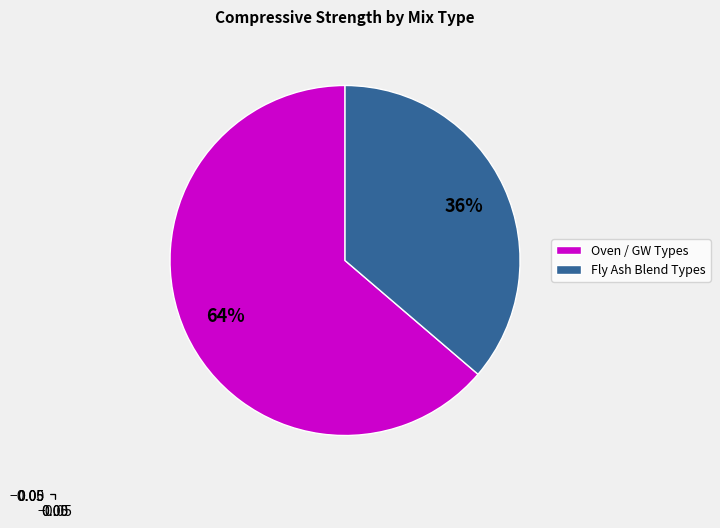

Does Oven / GW Types account for over 50% of the chart?

Yes